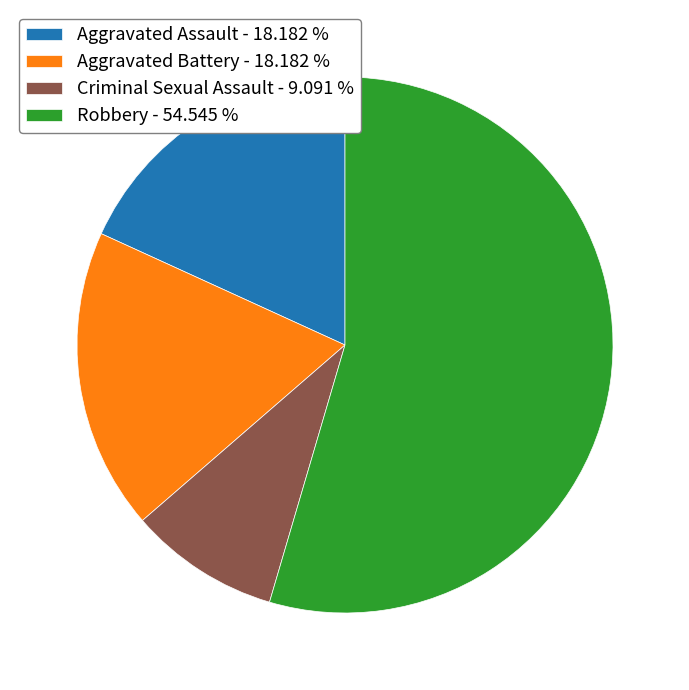

Which slice is the smallest?

Criminal Sexual Assault